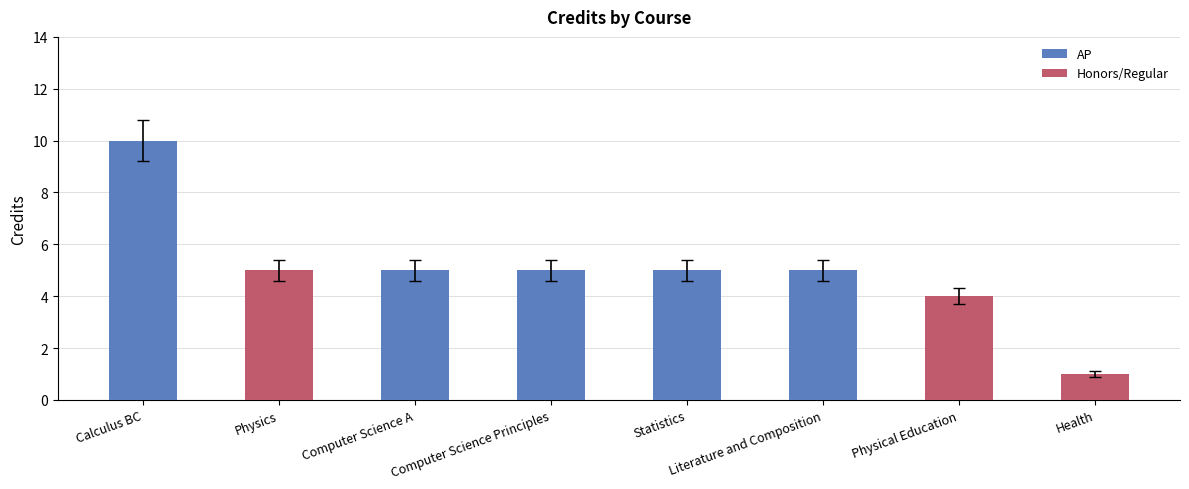

The value at Statistics is 9.4. True or false?

False